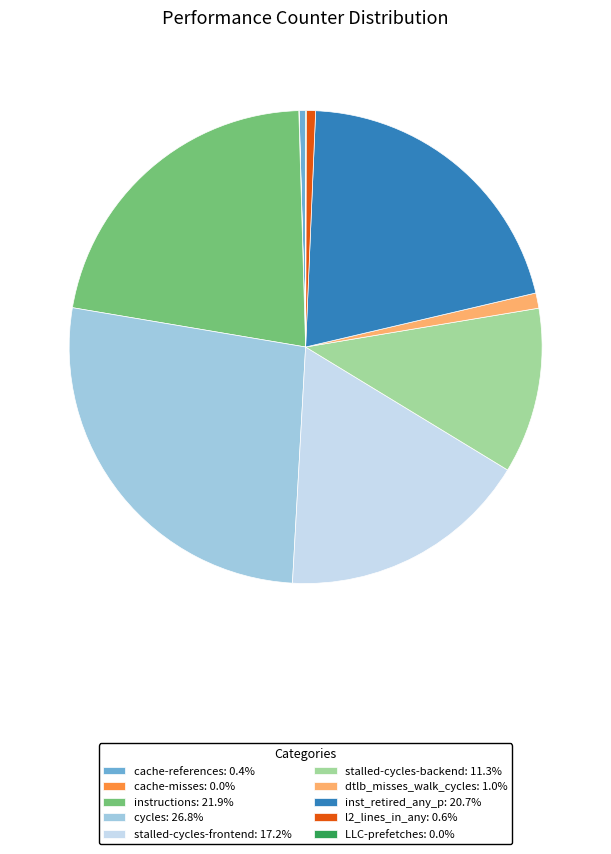

What is the ratio of the value at cycles: 26.8% to the value at l2_lines_in_any: 0.6%?

42.4